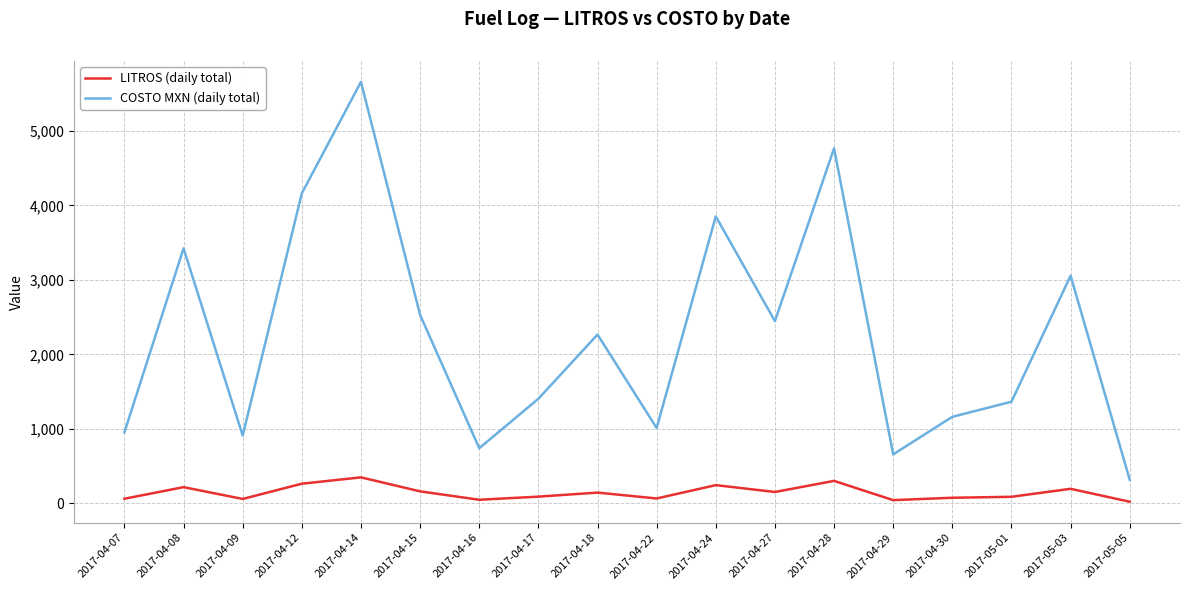

What is the minimum value for LITROS (daily total)?

20.0